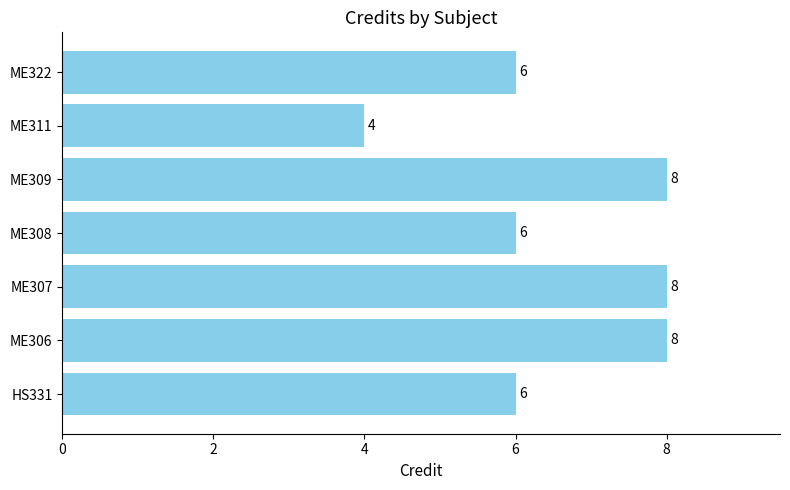

Reading bottom to top, transcribe all the data shown in this chart.

6	8	8	6	8	4	6